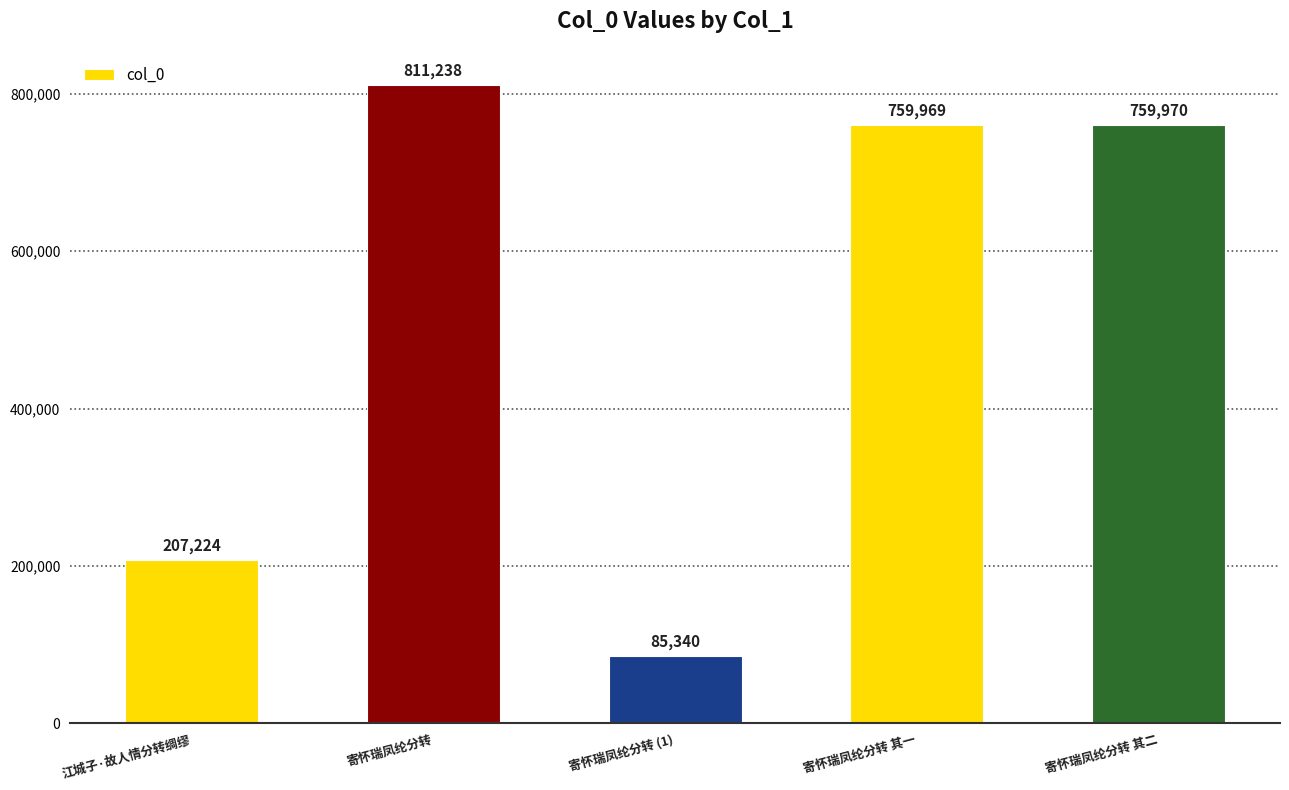

Is it true that the value at 寄怀瑞凤纶分转 其一 is 759969?

True